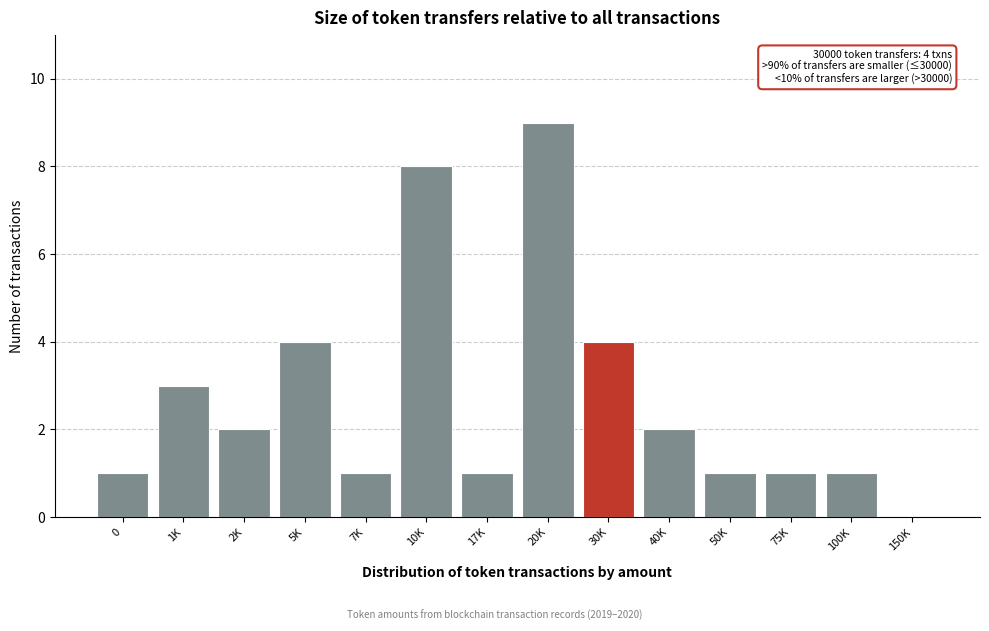

Reading left to right, what are all the values shown in this chart?

0=1	1K=3	2K=2	5K=4	7K=1	10K=8	17K=1	20K=9	30K=4	40K=2	50K=1	75K=1	100K=1	150K=0